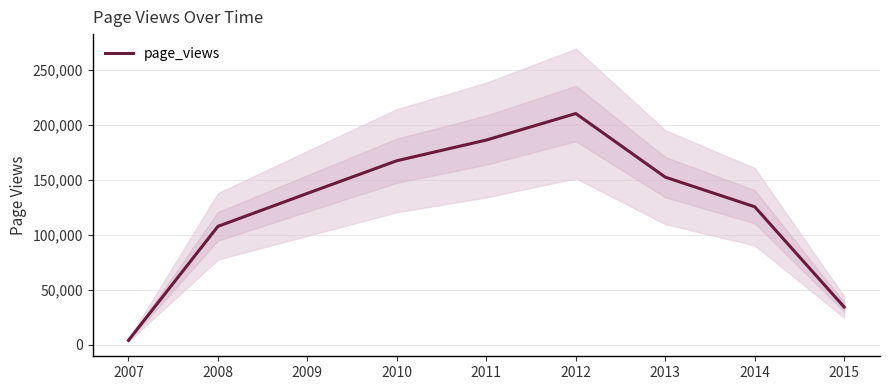

Rank the categories by value from highest to lowest.

2012, 2011, 2010, 2013, 2009, 2014, 2008, 2015, 2007